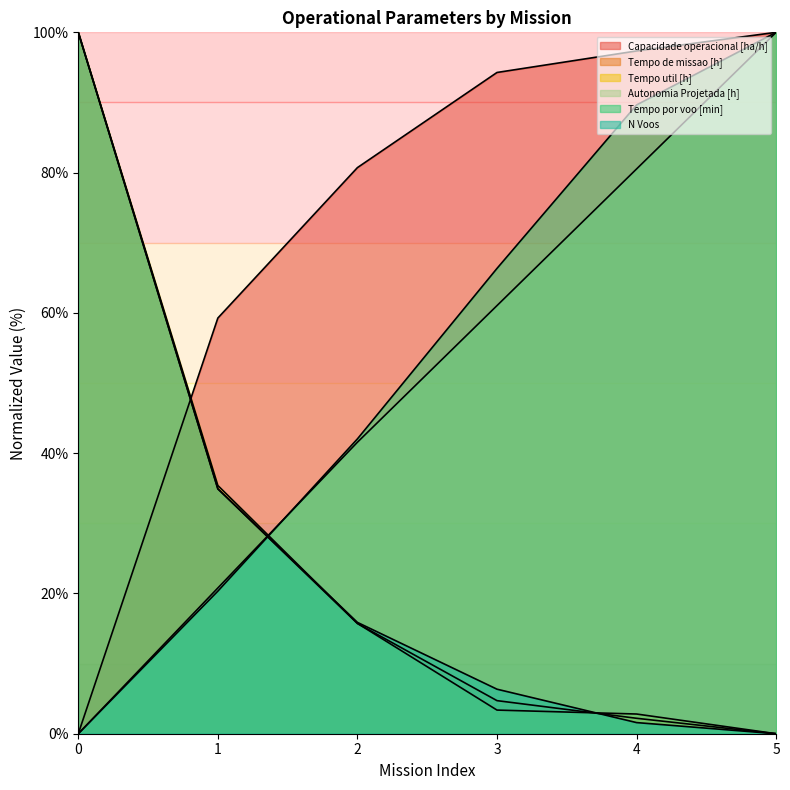

Reading right to left, what are all the values shown in this chart?

Capacidade operacional [ha/h]: 5=100.0	4=97.3	3=94.3	2=80.7	1=59.3	0=0.0
Tempo de missao [h]: 5=0.0	4=2.2	3=4.7	2=15.7	1=34.9	0=100.0
Tempo util [h]: 5=0.0	4=2.8	3=3.4	2=15.7	1=35.4	0=100.0
Autonomia Projetada [h]: 5=100.0	4=80.5	3=61.0	2=41.6	1=20.8	0=0.0
Tempo por voo [min]: 5=100.0	4=89.6	3=66.3	2=42.0	1=20.3	0=0.0
N Voos: 5=0.0	4=1.6	3=6.3	2=15.9	1=34.9	0=100.0